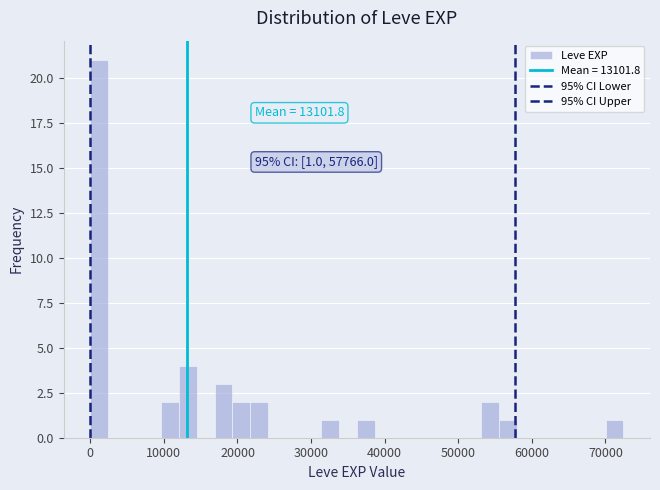

Read against the x-axis, roughly where is the centre of the tallest bar?

1000